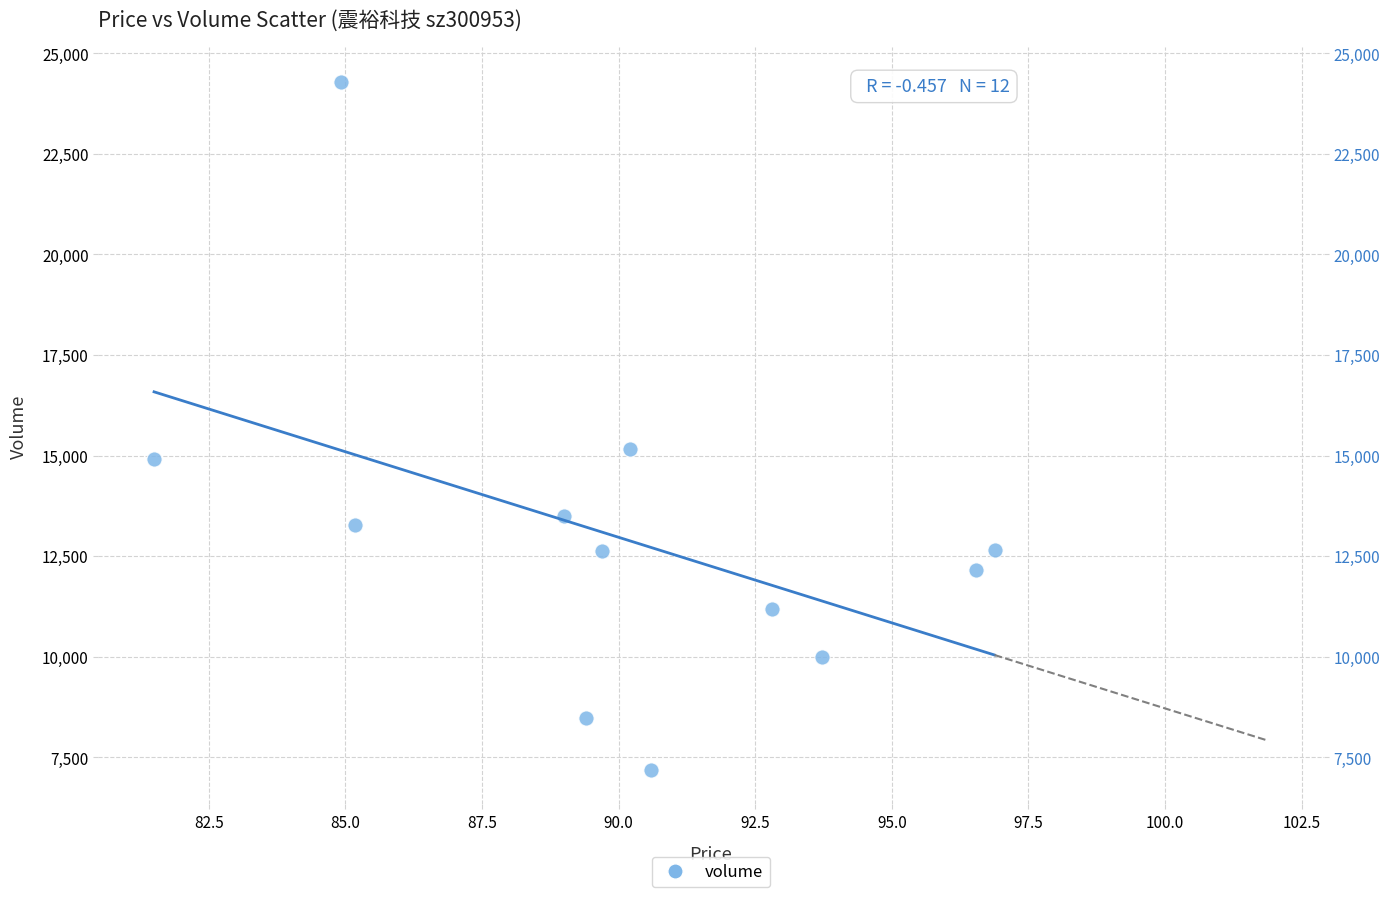

What is the range of Y values (max minus min)?

17115